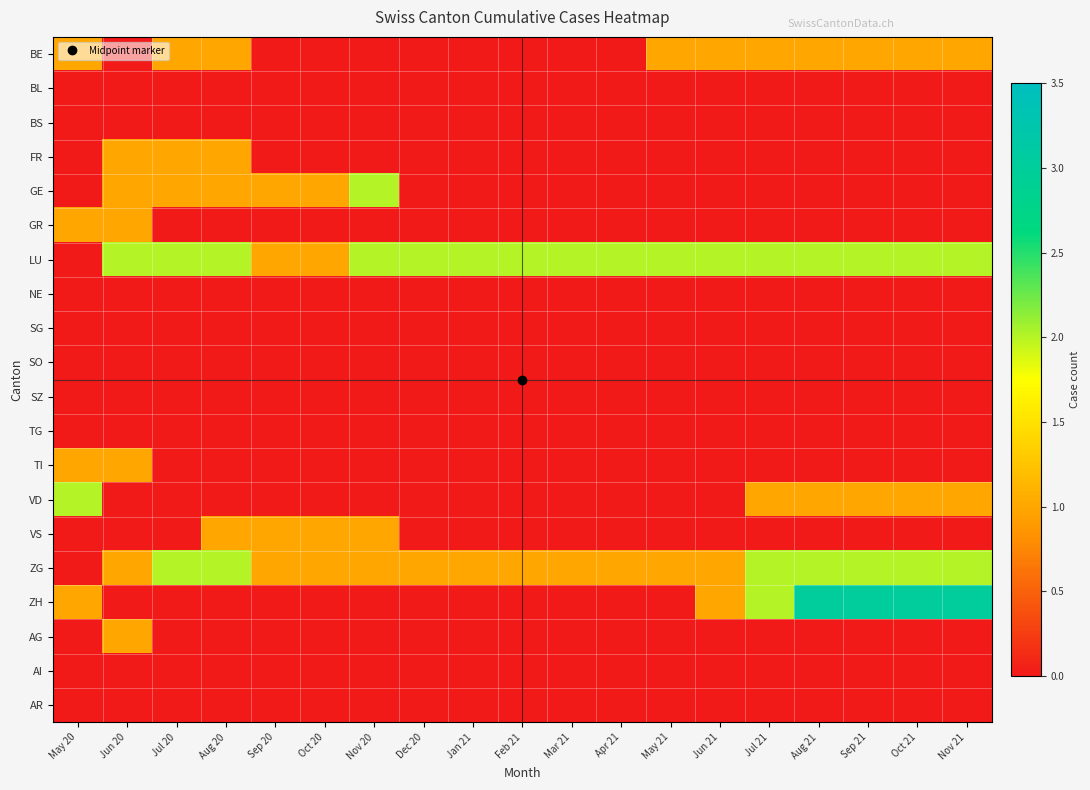

Rank the series by their maximum value, from highest to lowest.

ZH, GE, LU, VD, ZG, BE, FR, GR, TI, VS, AG, BL, BS, NE, SG, SO, SZ, TG, AI, AR